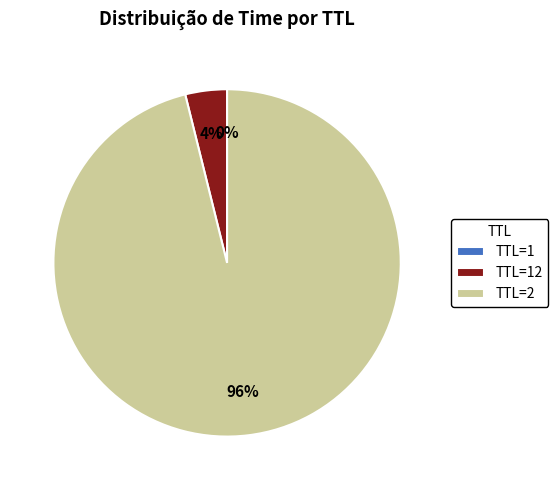

Is there a majority slice in this chart?

Yes